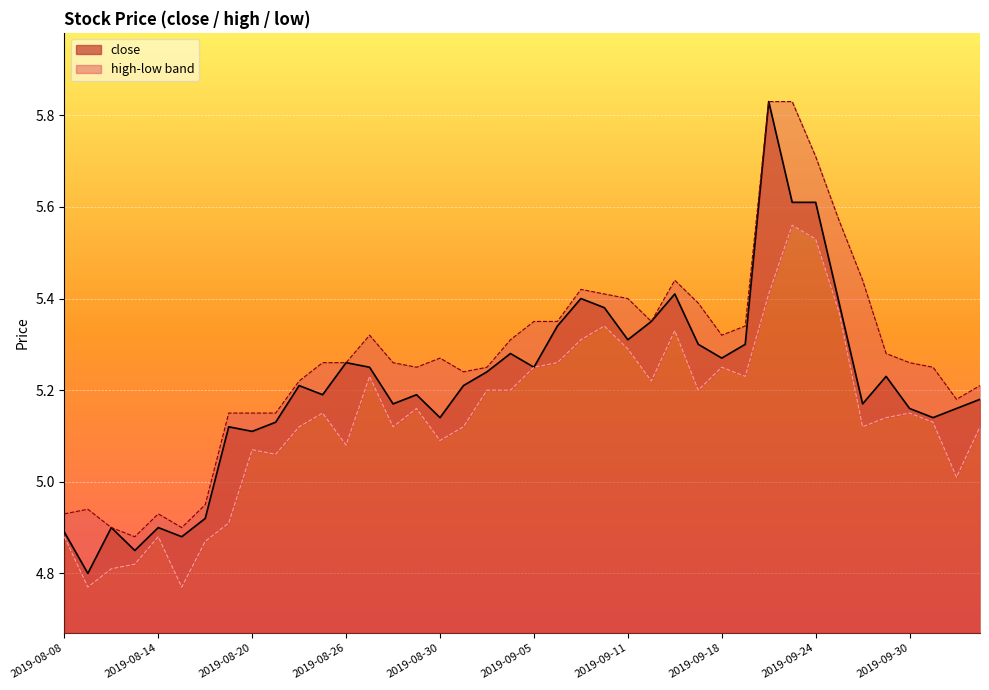

The high series shows 5.4 at 26. True or false?

True